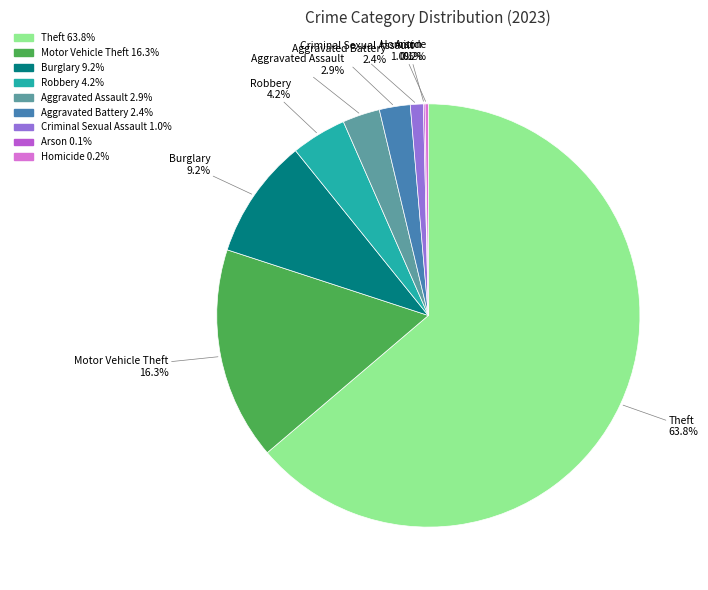

What is the largest slice in the pie chart?

Theft